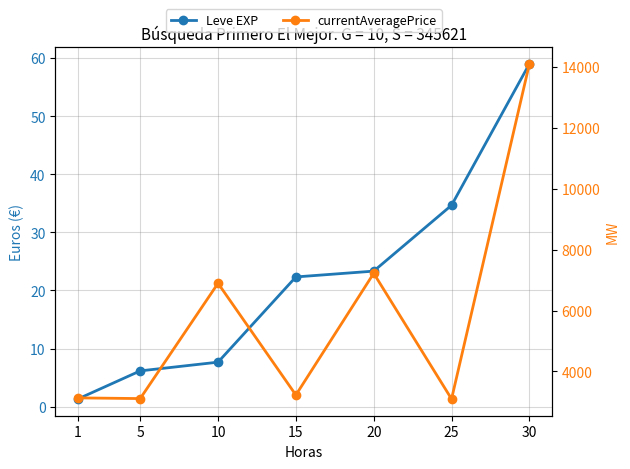

How many data points does each series have?

7